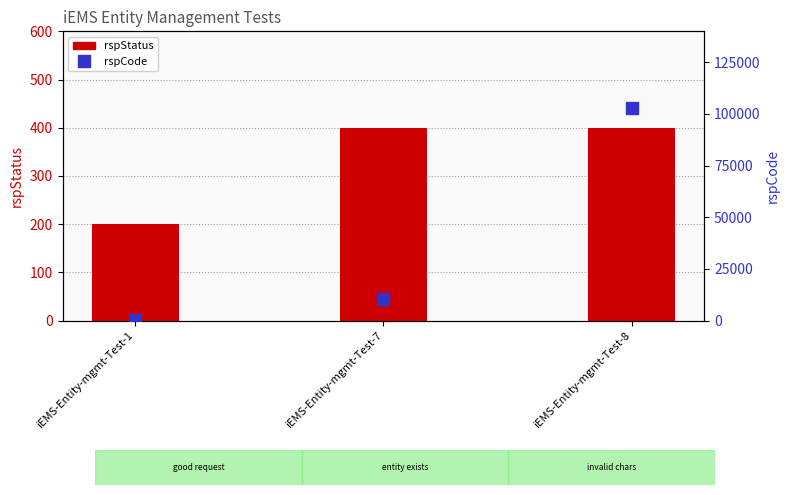

Read the rspStatus value at iEMS-Entity-mgmt-Test-1, to the nearest 50.

200